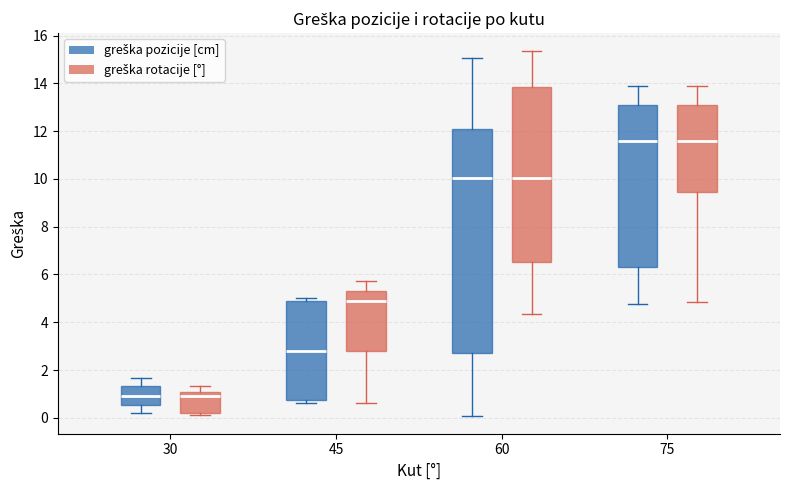

Where does the lower whisker of the box for 60 (greška rotacije [°]) end on the y-axis? The values are not printed on the chart, so give them approximately, as read against the axis.

4.4